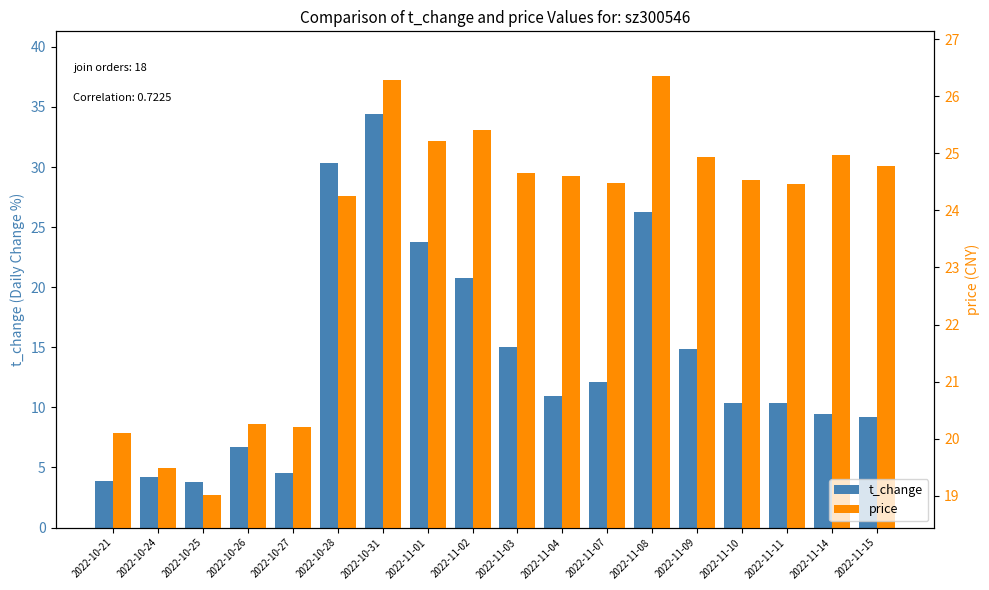

Which series changed the most between 2022-11-04 and 2022-11-11?

t_change